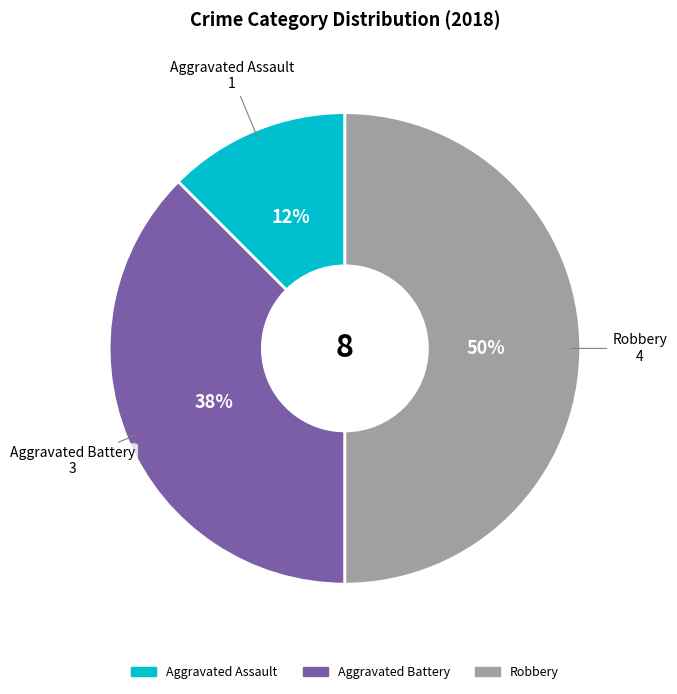

Does any single category account for the majority?

No